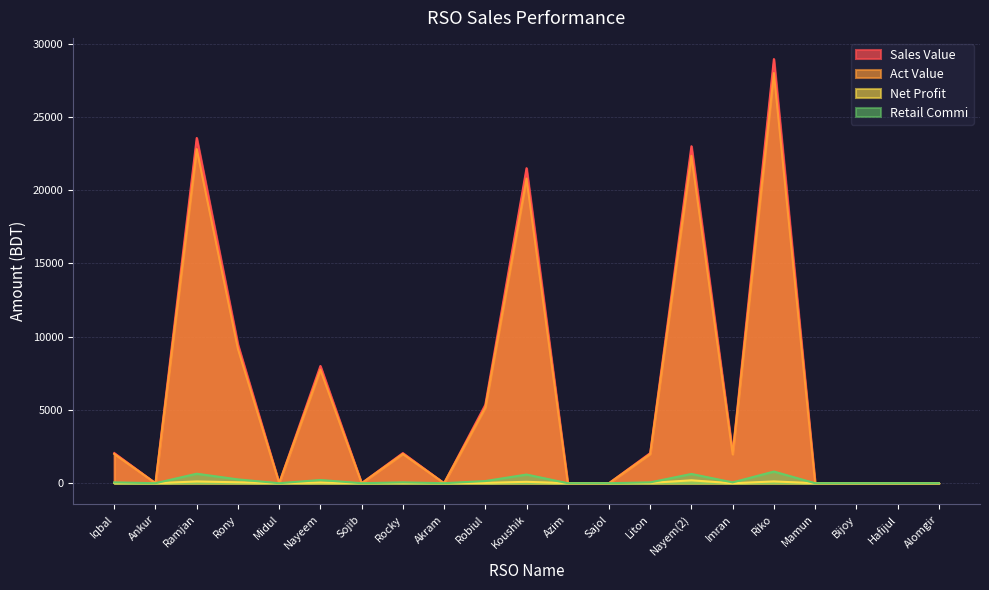

True or false: Retail Commi has more than 1 points higher than both neighbors.

True